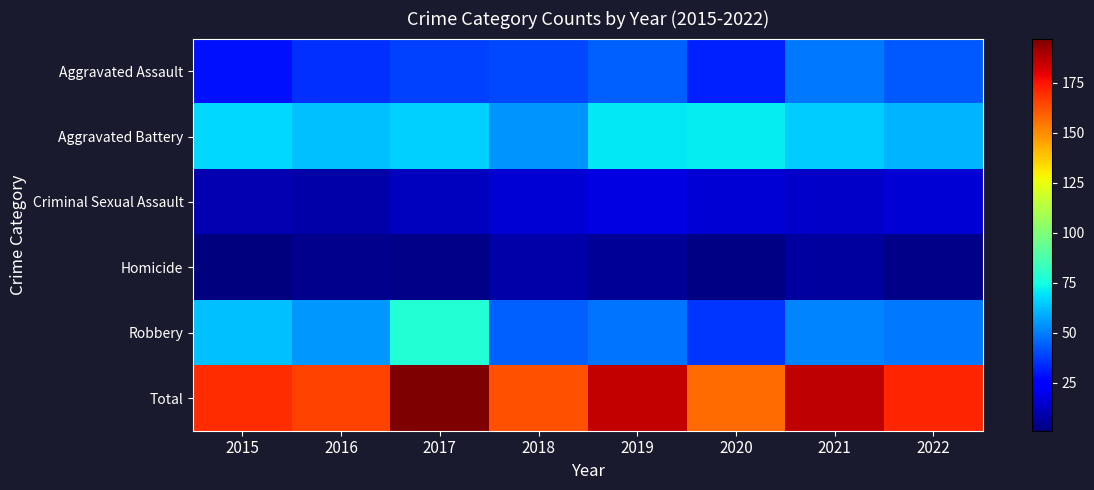

What is the minimum value shown in the chart?

1